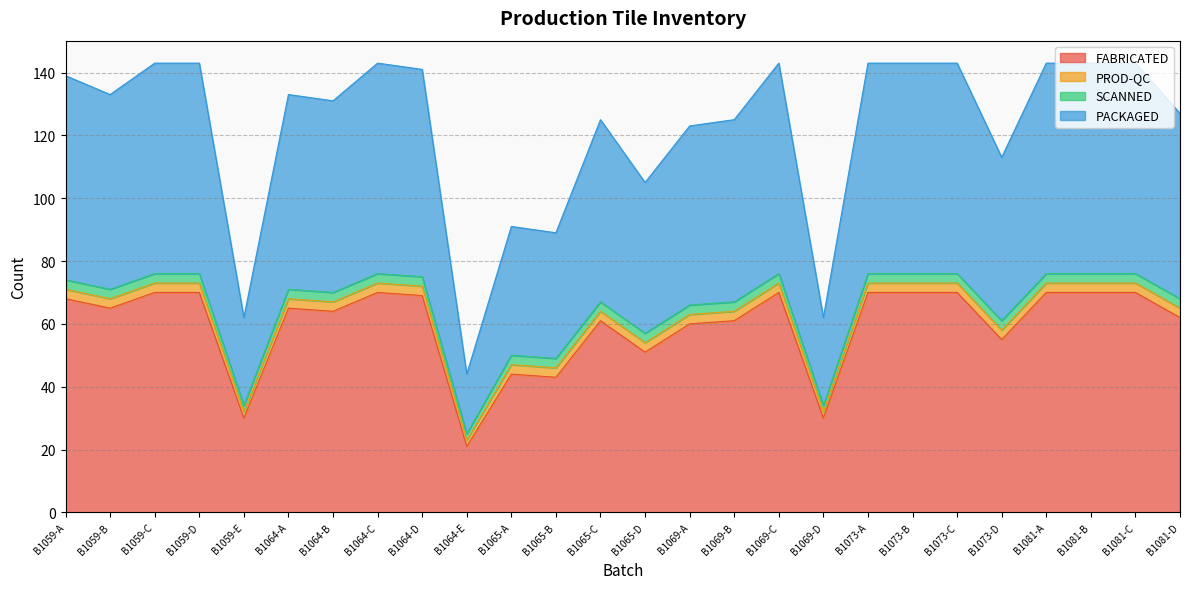

What is the sum of all FABRICATED values?

1549